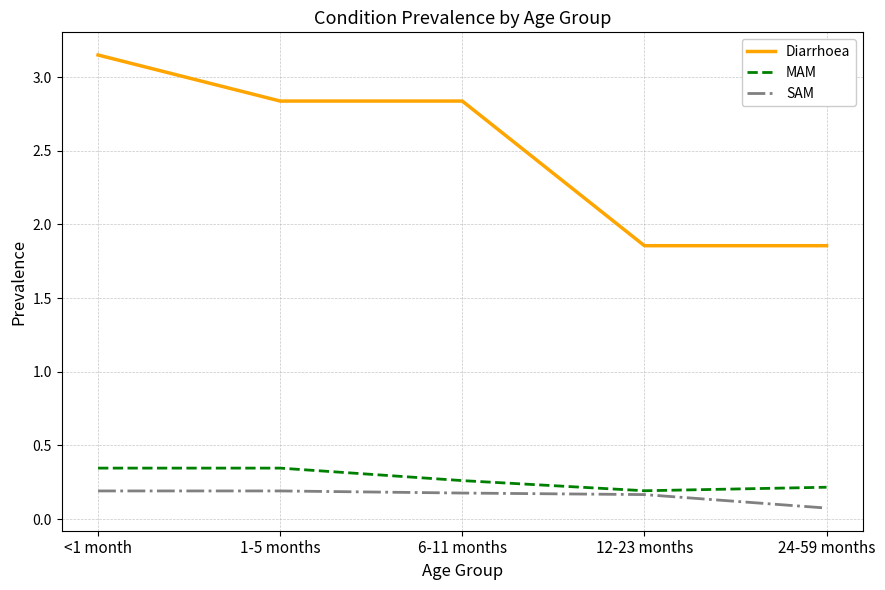

The SAM series shows 0.2 at 1-5 months. True or false?

True